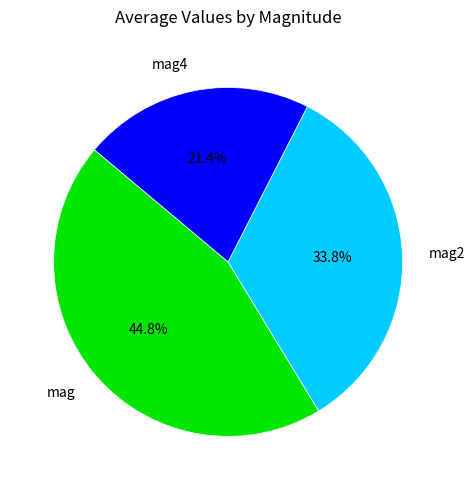

What percentage is the mag2 slice, to the nearest percent?

34%